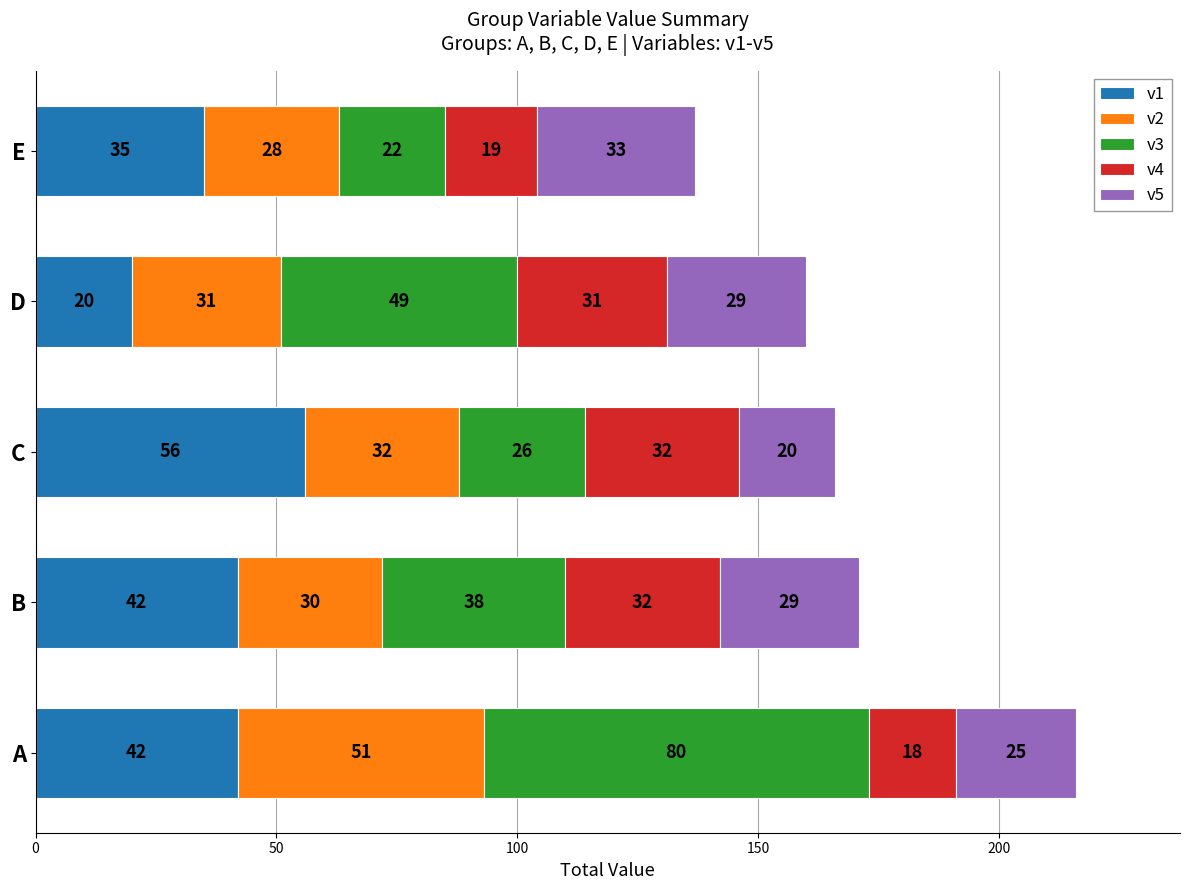

At which label is v1 closest to 38?

E